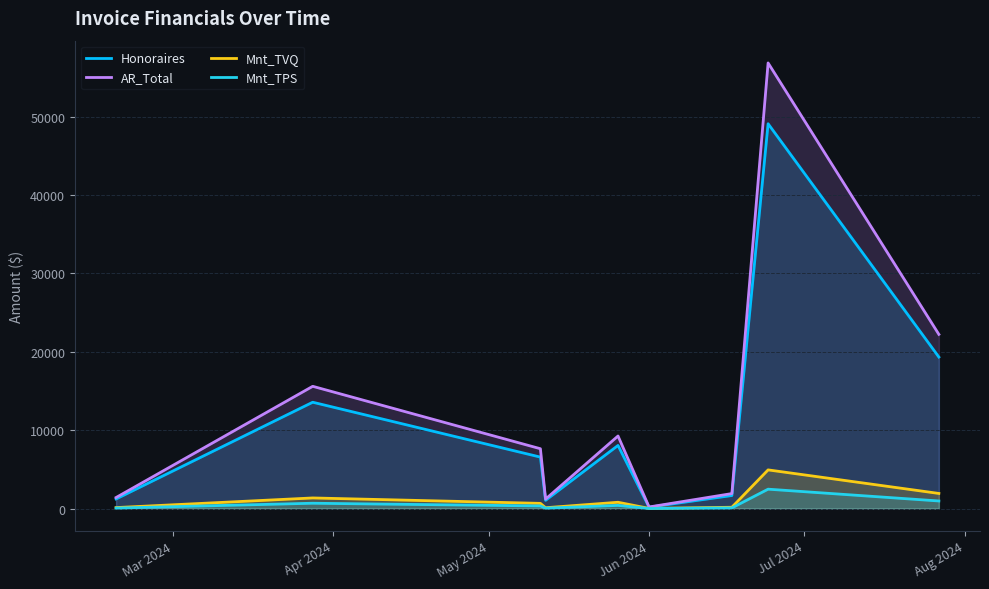

What is the sum of all AR_Total values?

116268.6